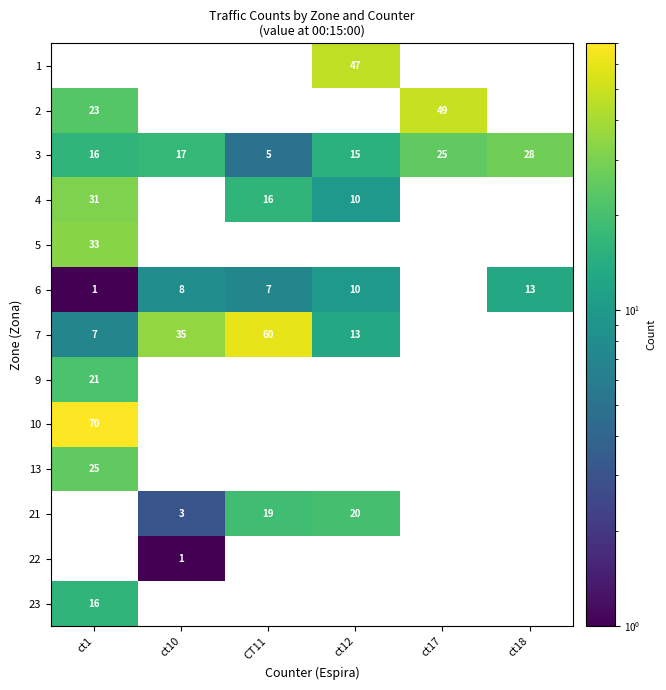

Is the value of 21 at ct12 greater than the value of 3 at CT11?

Yes